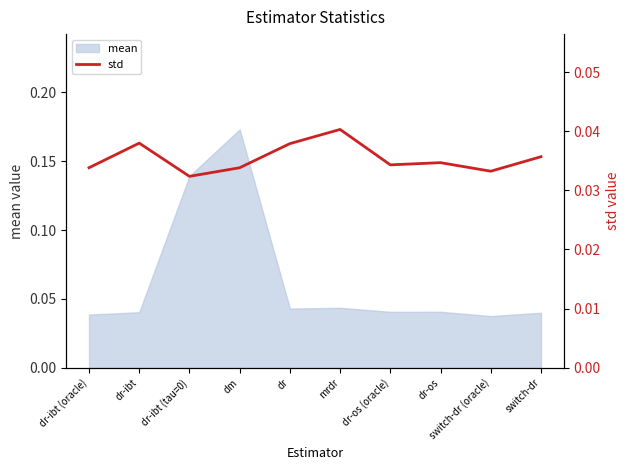

The value at dr is 0.0. True or false?

False